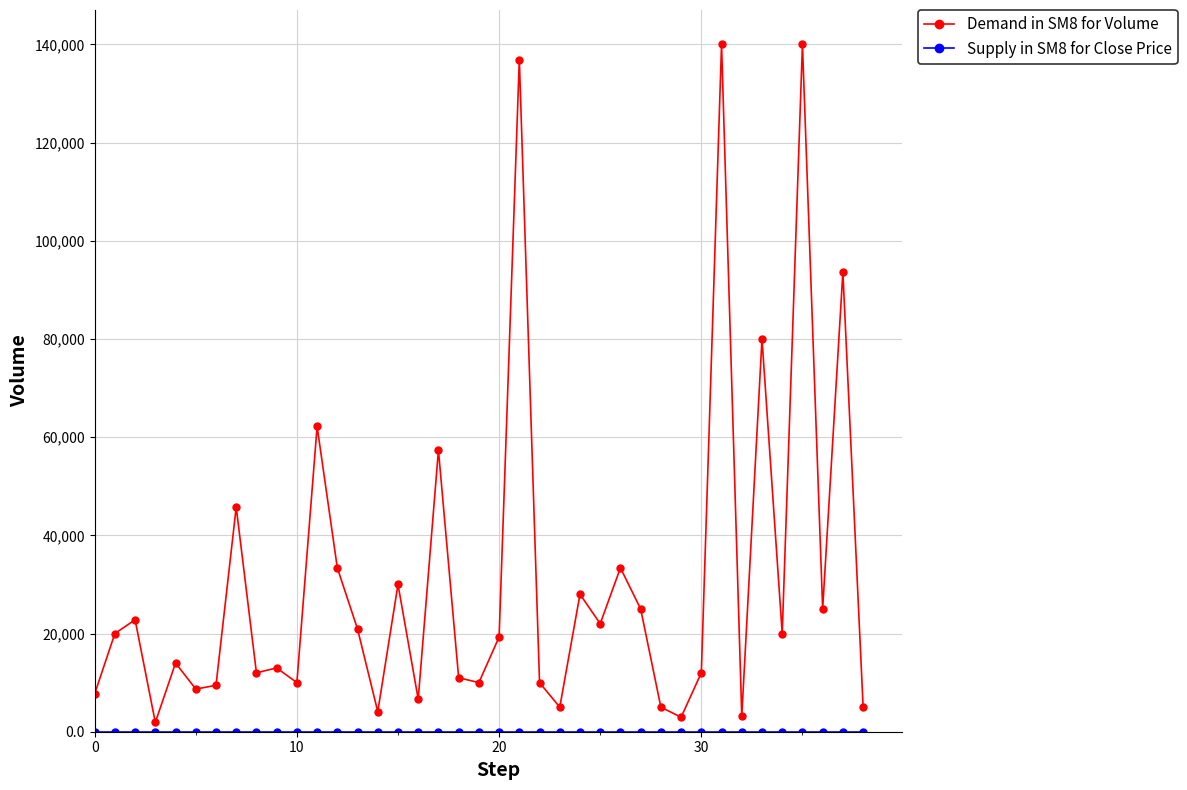

Which series has the largest total across all categories?

Demand in SM8 for Volume